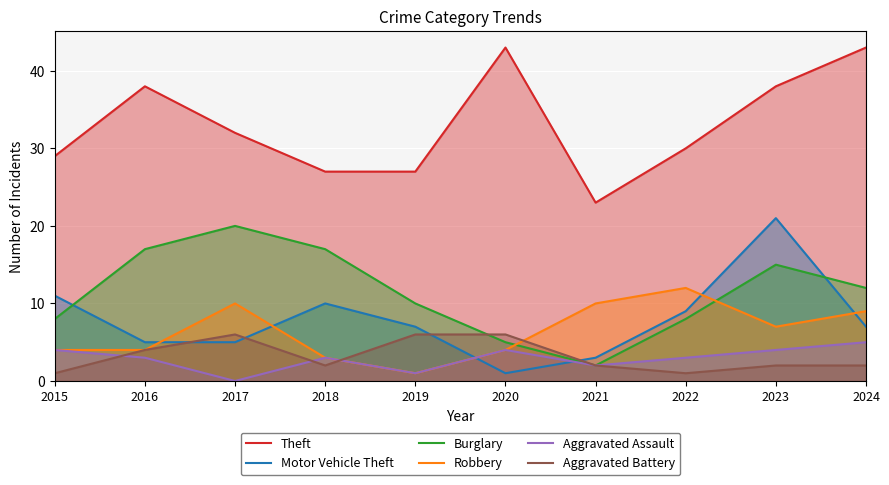

Which has a higher value, 2022 or 2024?

2024